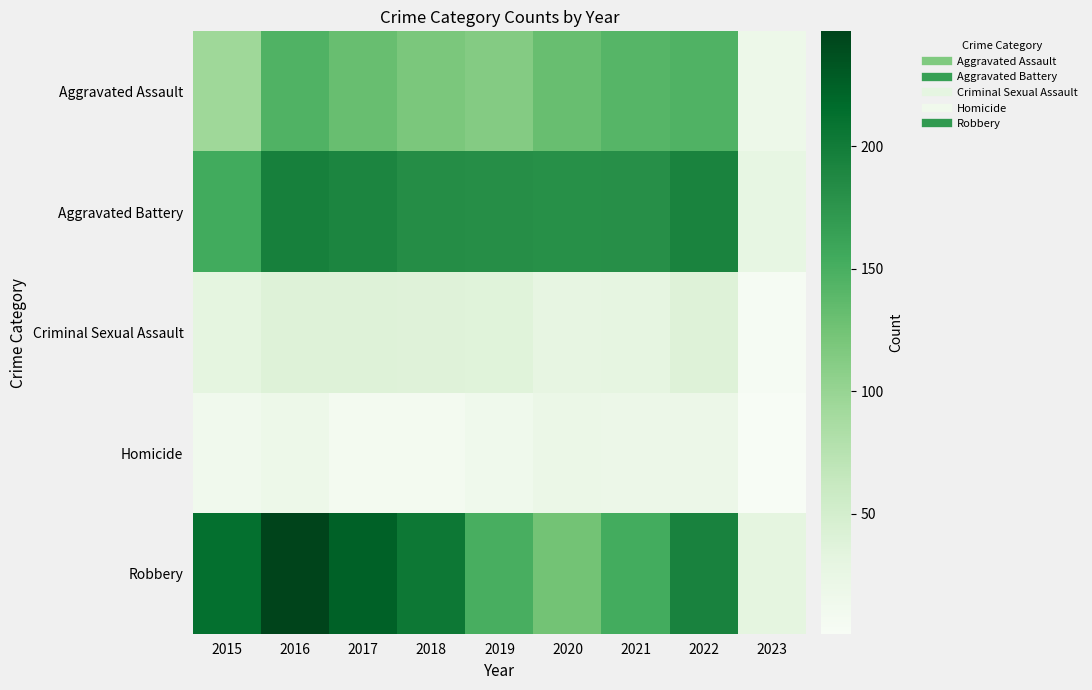

Reading left to right, transcribe all the data shown in this chart.

Aggravated Assault: 2015=95	2016=146	2017=131	2018=119	2019=113	2020=131	2021=142	2022=146	2023=18
Aggravated Battery: 2015=154	2016=196	2017=191	2018=183	2019=182	2020=180	2021=181	2022=193	2023=27
Criminal Sexual Assault: 2015=31	2016=39	2017=39	2018=38	2019=37	2020=28	2021=29	2022=39	2023=4
Homicide: 2015=13	2016=18	2017=8	2018=8	2019=14	2020=22	2021=20	2022=20	2023=1
Robbery: 2015=212	2016=247	2017=224	2018=204	2019=150	2020=124	2021=153	2022=194	2023=31